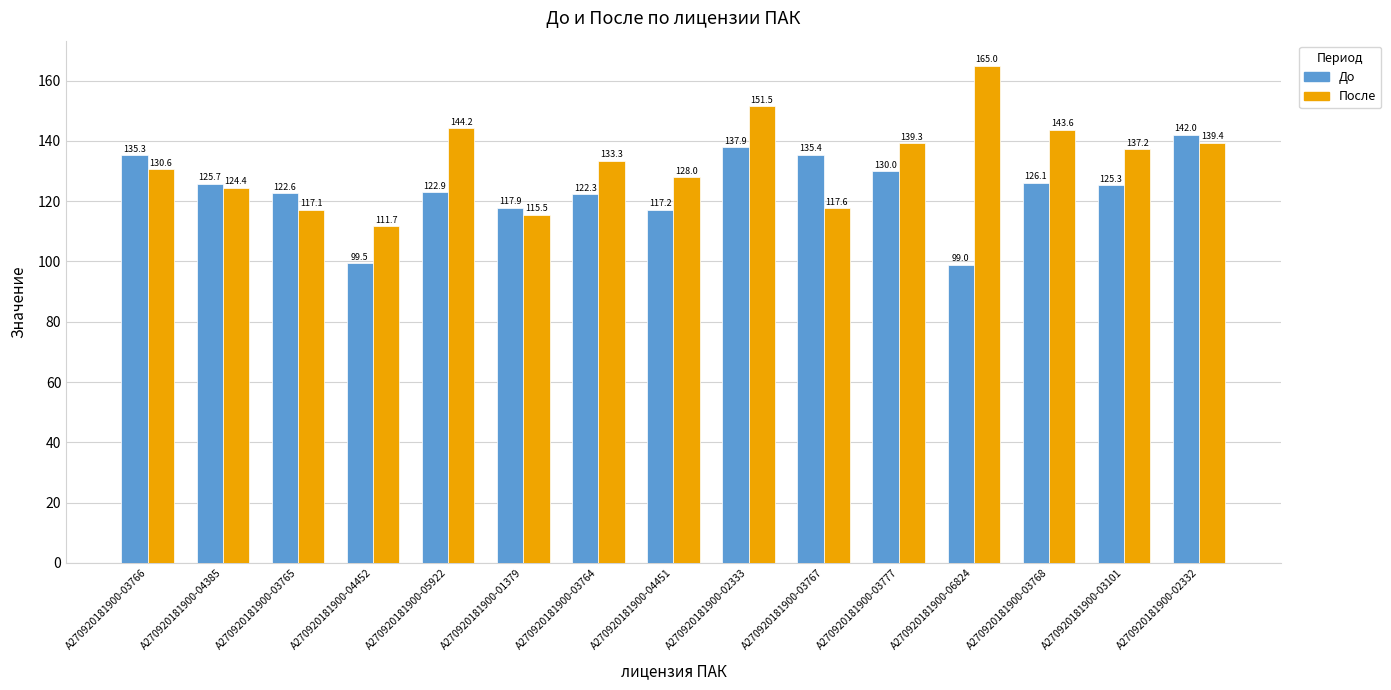

Reading right to left, transcribe all the data shown in this chart.

До: 142.0	125.3	126.1	99.0	130.0	135.4	137.9	117.2	122.3	117.9	122.9	99.5	122.6	125.7	135.3
После: 139.4	137.2	143.6	165.0	139.3	117.6	151.5	128.0	133.3	115.5	144.2	111.7	117.1	124.4	130.6